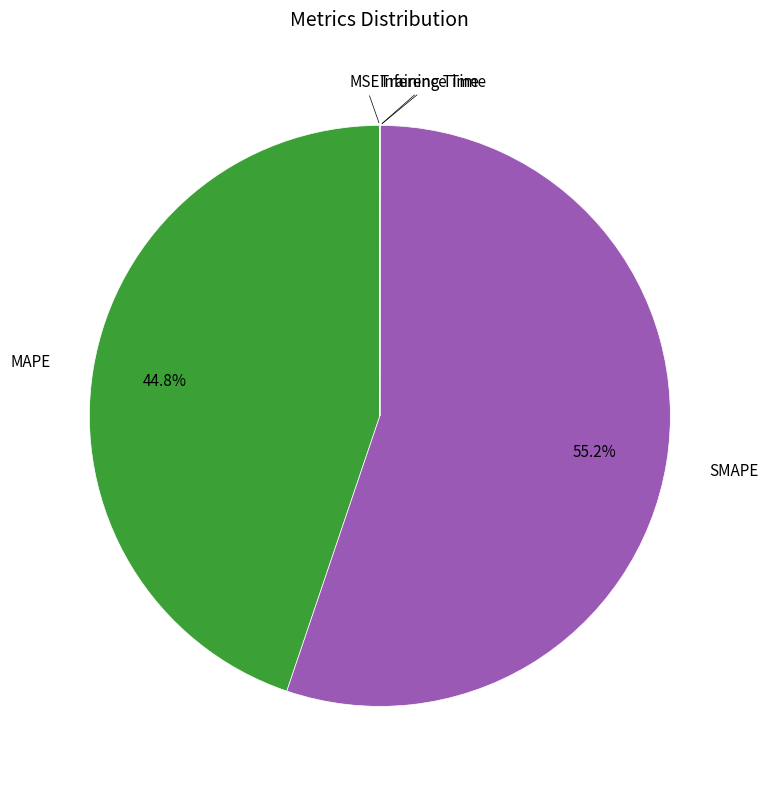

Does any single category account for the majority?

Yes